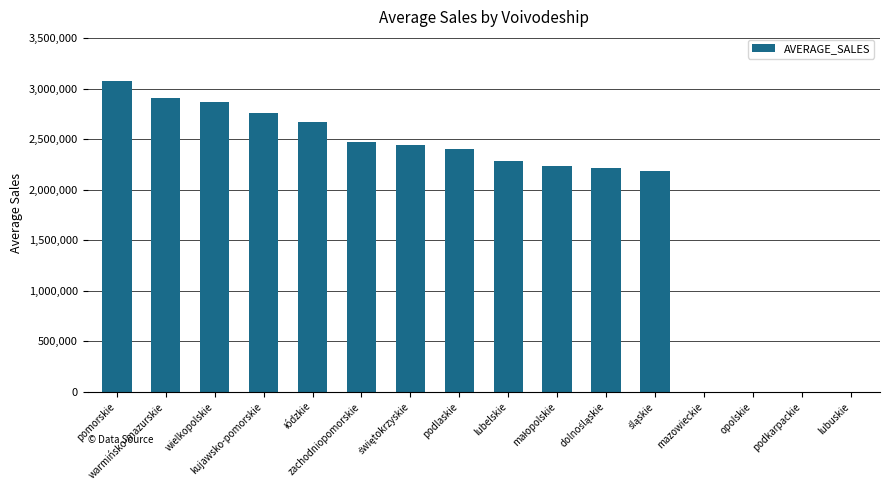

What is the maximum value shown in the chart?

3078388.1